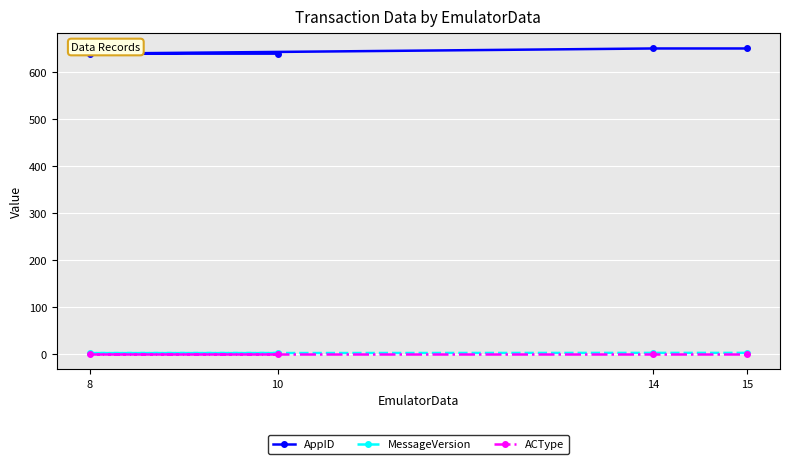

The AppID series shows 639.0 at 8. True or false?

True